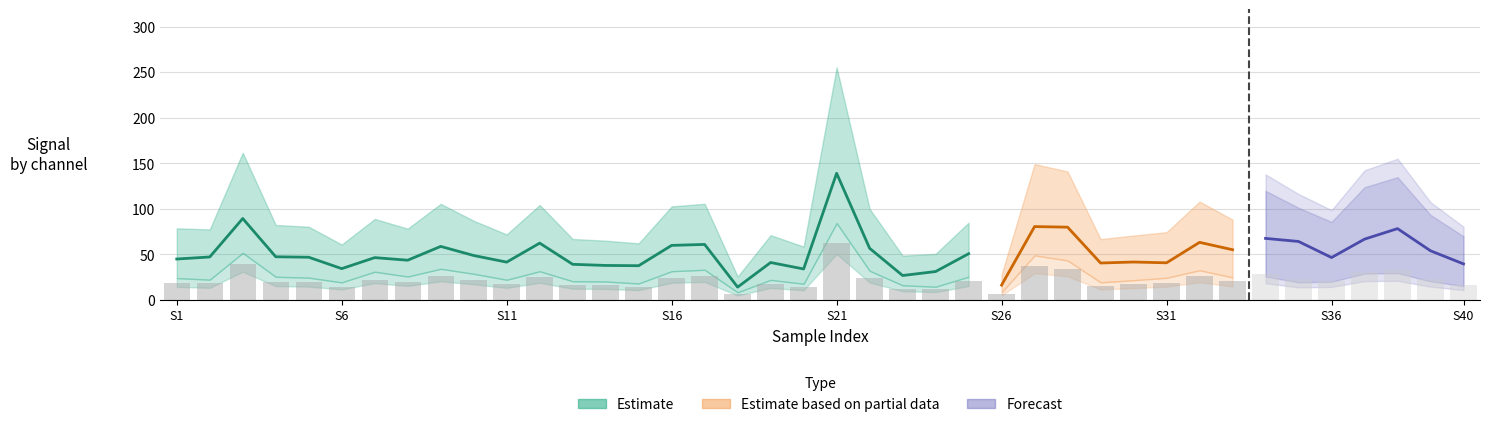

How many groups of bars are there?

40